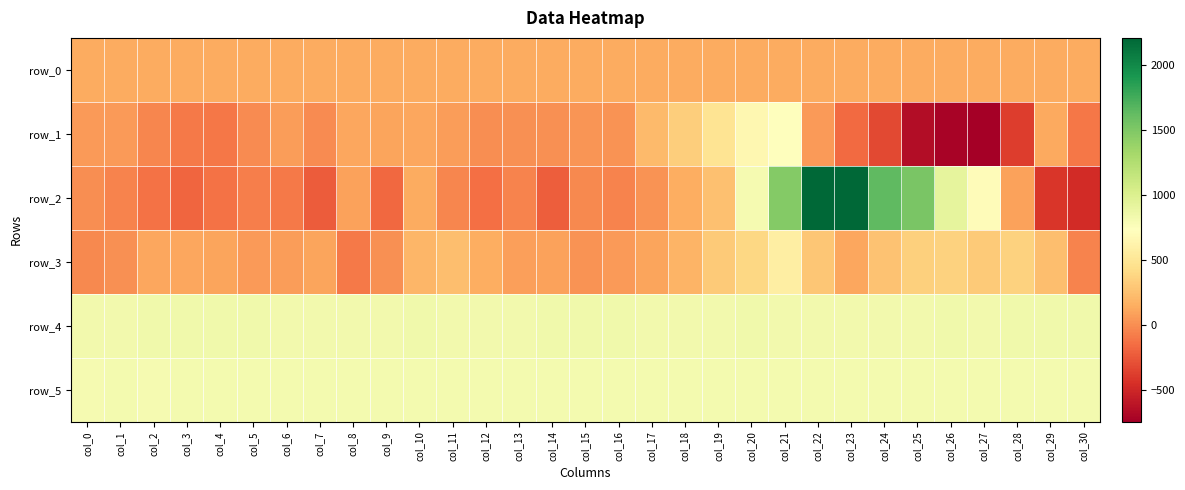

How many categories are shown in the chart?

31